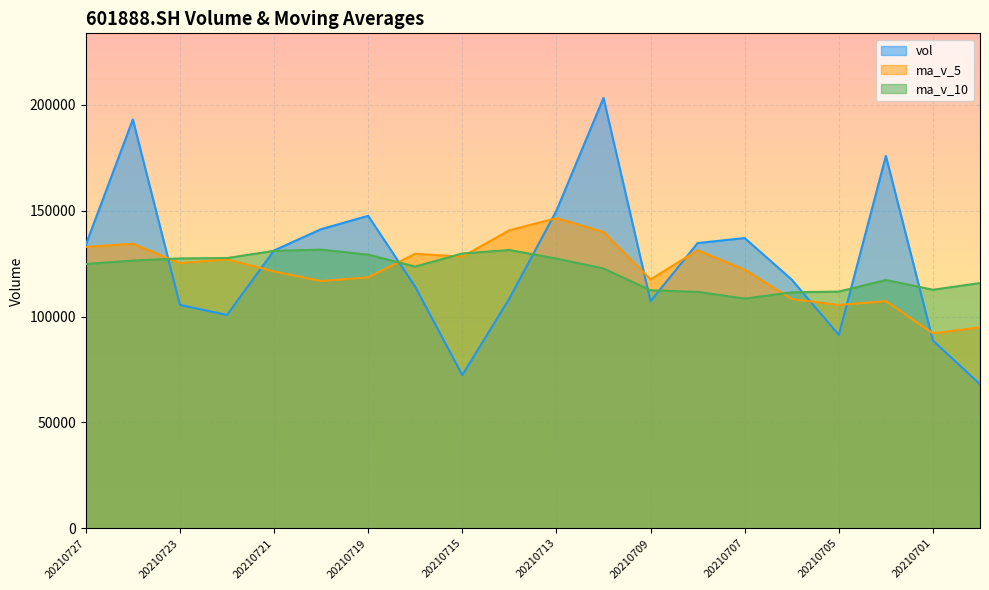

In ma_v_5, how many points are higher than both neighbors (excluding endpoints)?

6